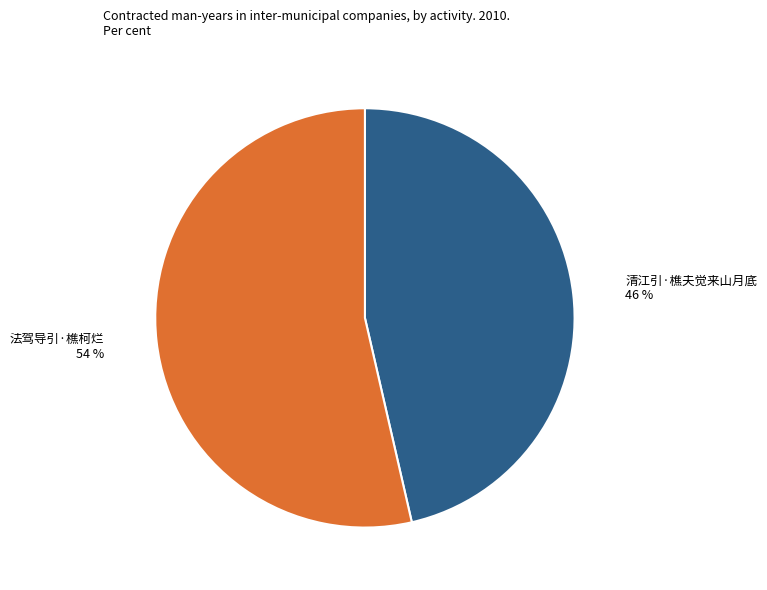

How many segments does this pie chart have?

2